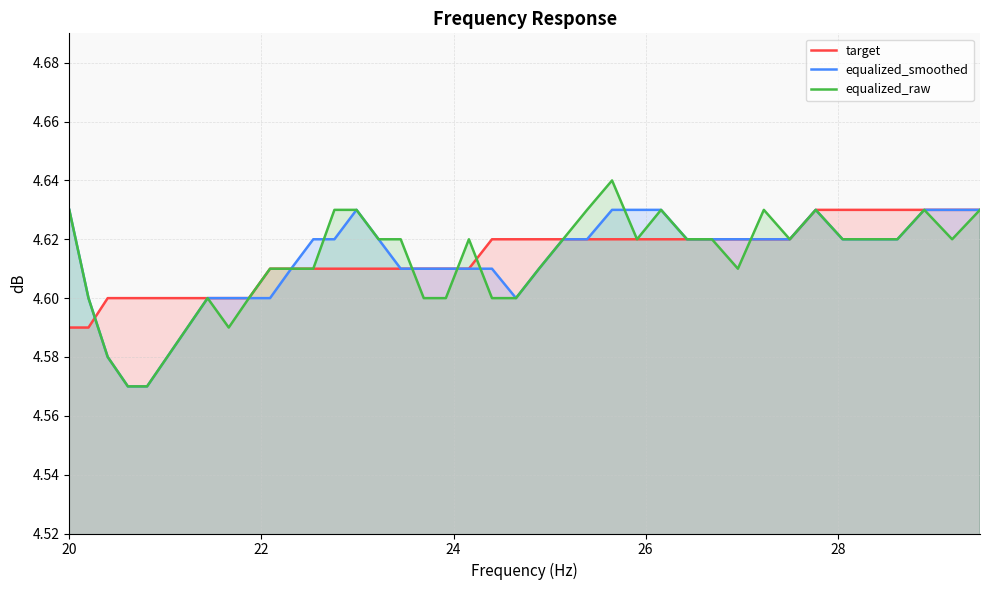

Which series has the widest spread of values?

equalized_raw